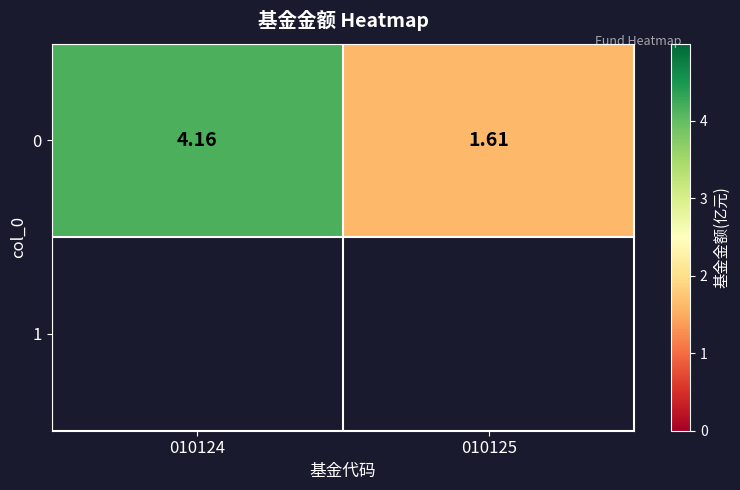

What is the average value?

2.9